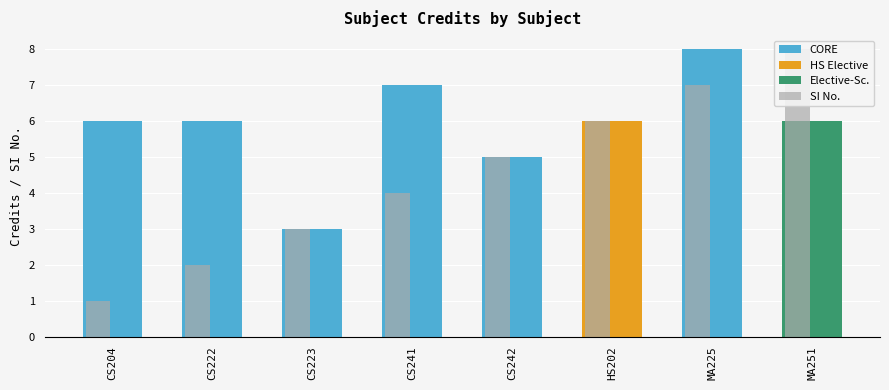

List the labels in order of SI No. value, smallest first.

CS204, CS222, CS223, CS241, CS242, HS202, MA225, MA251